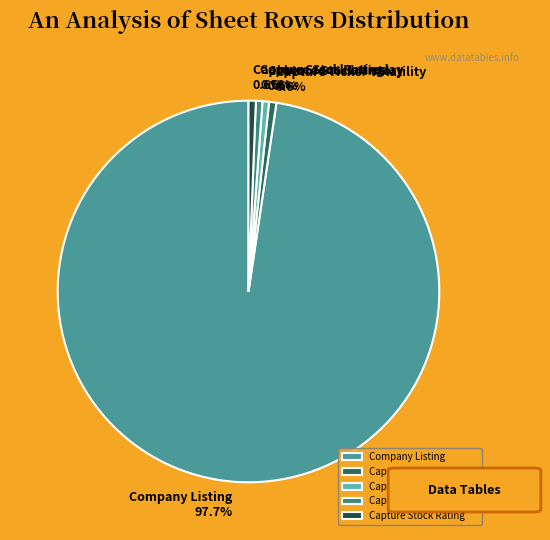

What is the majority slice?

Company Listing